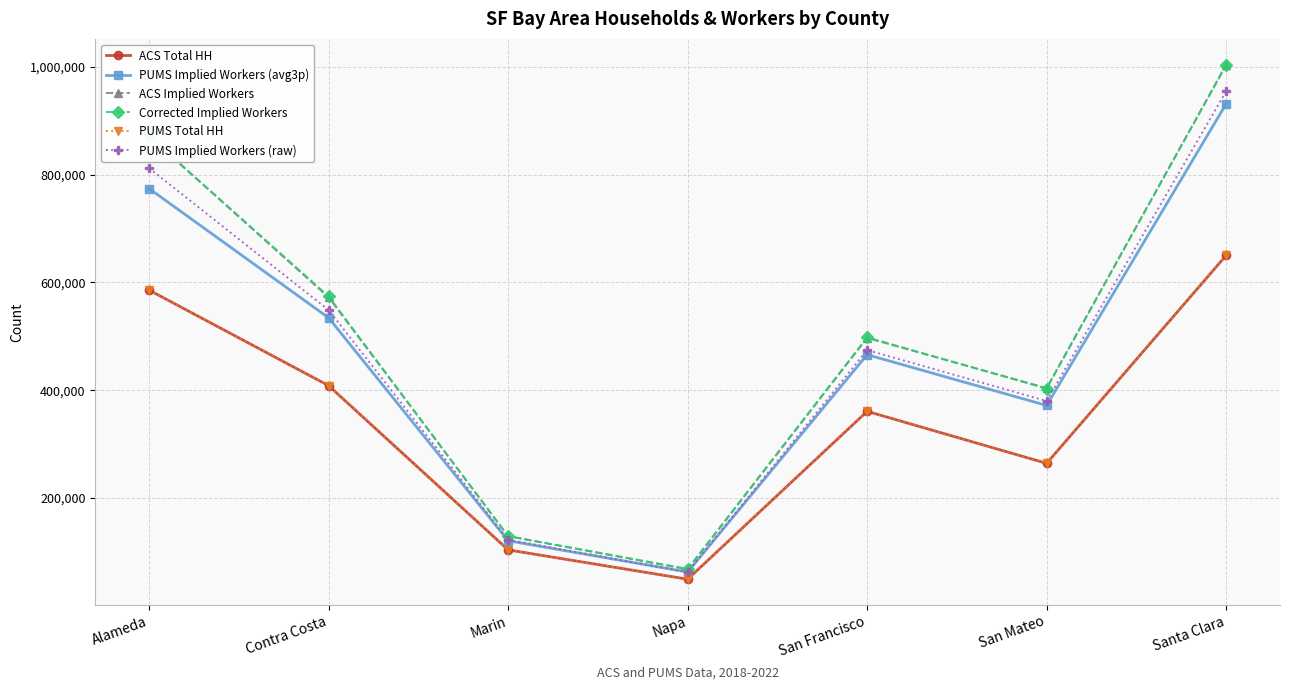

What are all the series names shown in the legend?

ACS Total HH, PUMS Implied Workers (avg3p), ACS Implied Workers, Corrected Implied Workers, PUMS Total HH, PUMS Implied Workers (raw)